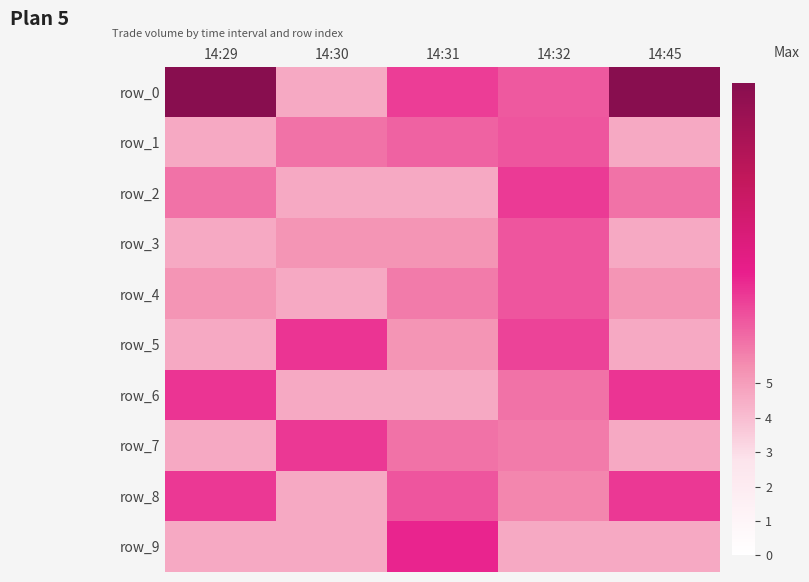

Reading left to right, list all the values displayed in this chart.

row_0: 14:29=13.7	14:30=4.6	14:31=7.5	14:32=6.8	14:45=13.7
row_1: 14:29=4.6	14:30=6.2	14:31=6.6	14:32=6.9	14:45=4.6
row_2: 14:29=6.2	14:30=4.6	14:31=4.6	14:32=7.6	14:45=6.2
row_3: 14:29=4.6	14:30=5.3	14:31=5.3	14:32=6.9	14:45=4.6
row_4: 14:29=5.3	14:30=4.6	14:31=6.0	14:32=6.9	14:45=5.3
row_5: 14:29=4.6	14:30=7.7	14:31=5.3	14:32=7.3	14:45=4.6
row_6: 14:29=7.7	14:30=4.6	14:31=4.6	14:32=6.2	14:45=7.7
row_7: 14:29=4.6	14:30=7.6	14:31=6.2	14:32=6.0	14:45=4.6
row_8: 14:29=7.6	14:30=4.6	14:31=6.9	14:32=5.7	14:45=7.6
row_9: 14:29=4.6	14:30=4.6	14:31=8.0	14:32=4.6	14:45=4.6